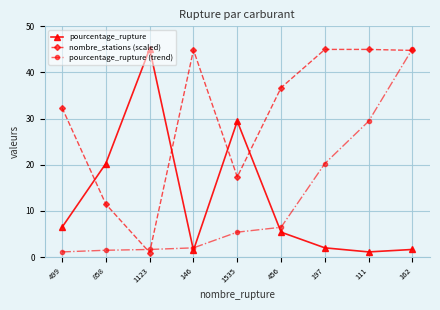

At how many categories does at least one series exceed 30?

7